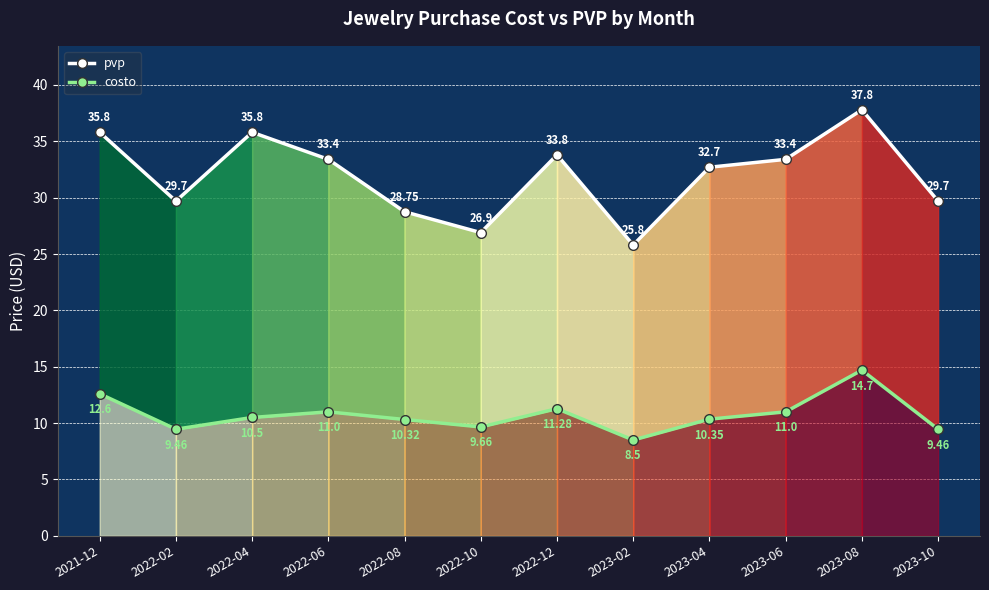

What is the sum of the costo values at 2022-08 and 2023-02?

18.8